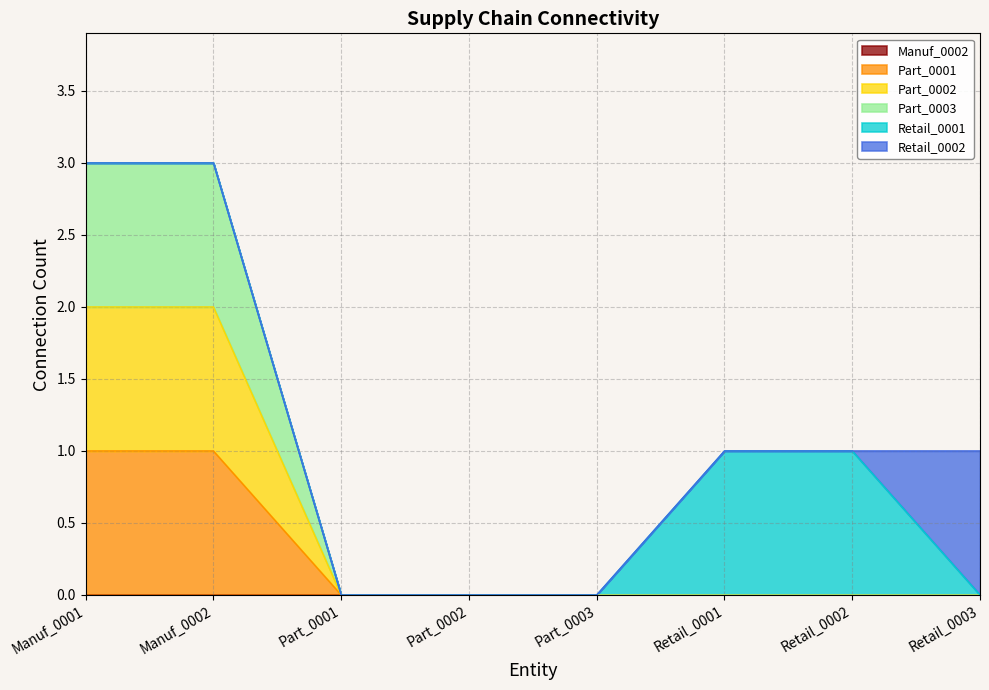

How many lines are shown in the chart?

6